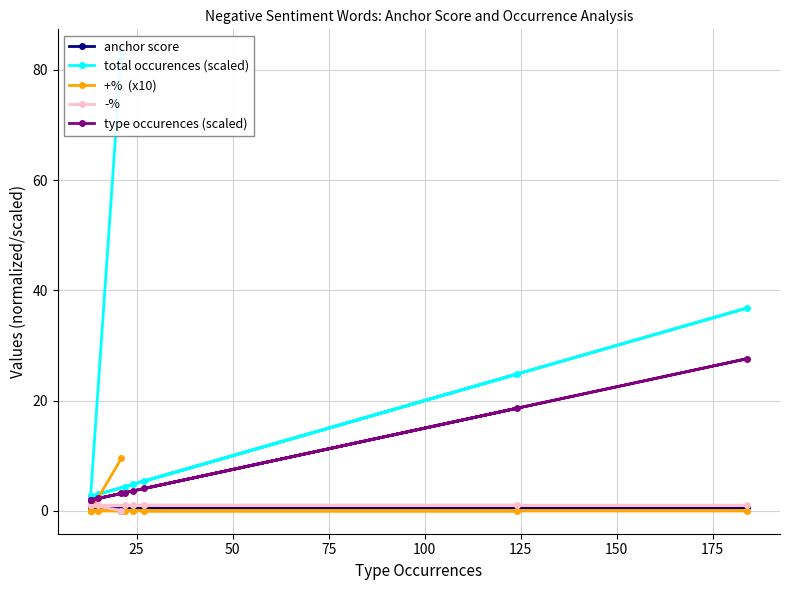

The +%  (x10) series shows 0.0 at 25. True or false?

True